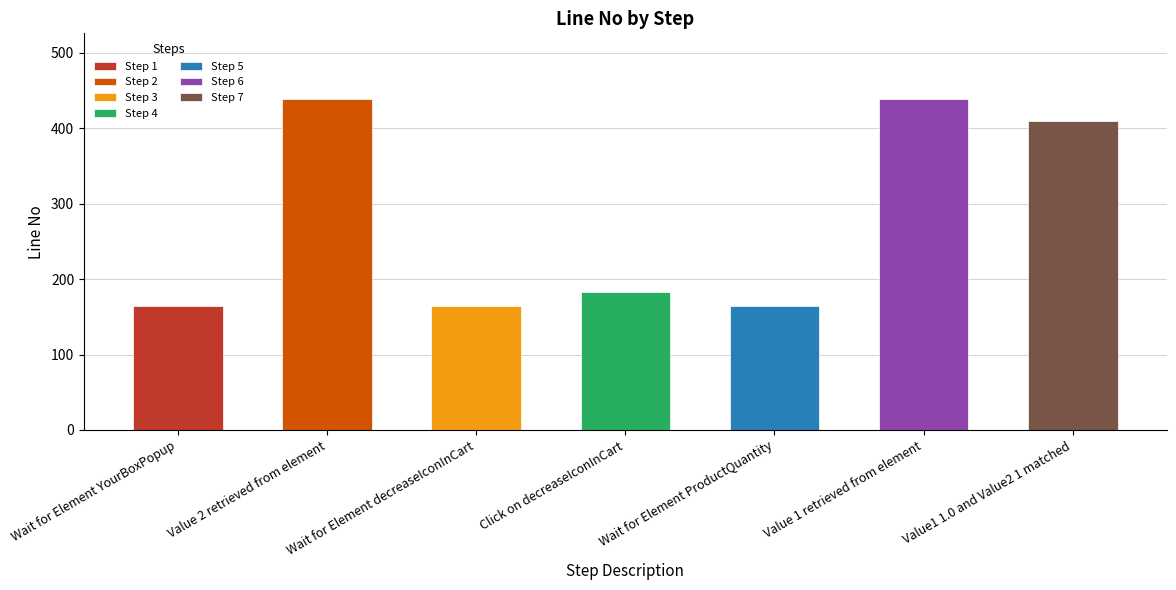

Count the number of categories in the chart.

7